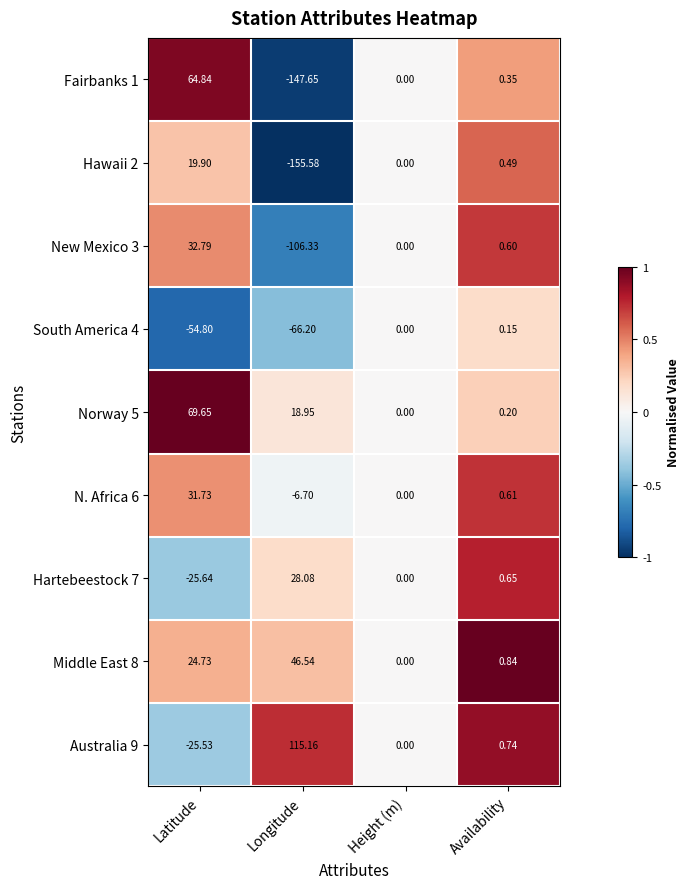

How many negative values does the South America 4 series have?

2